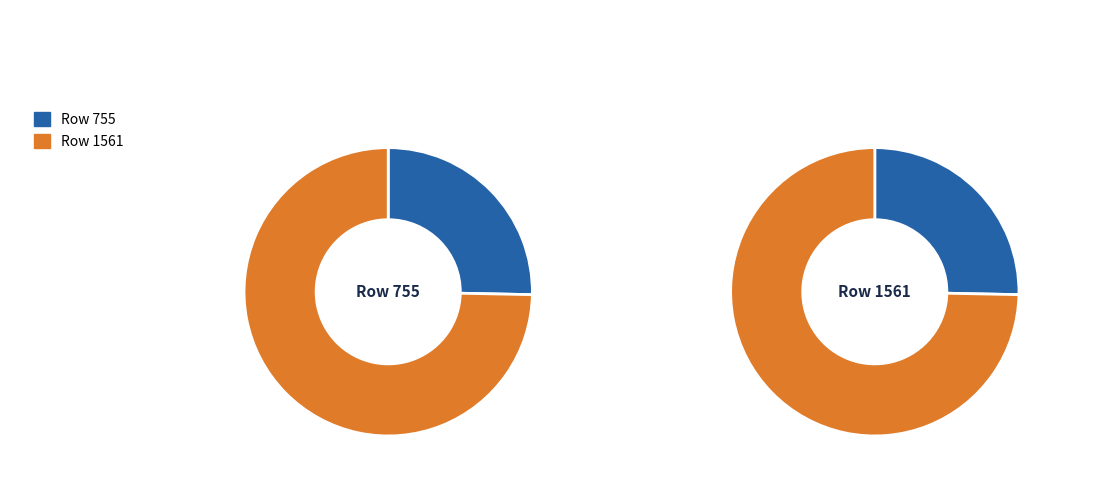

To the nearest percent, what is the difference between the largest and smallest slice percentages?

49%